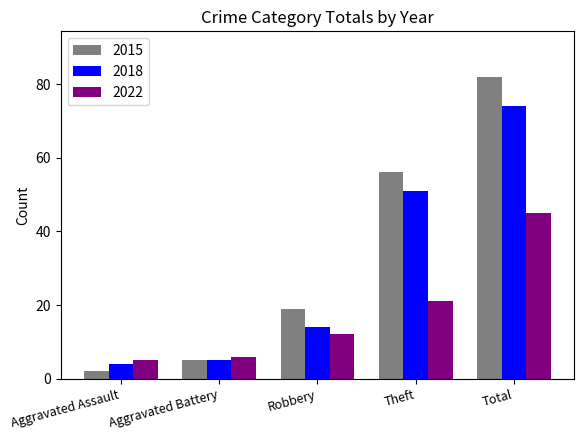

What is the minimum value for 2015?

2